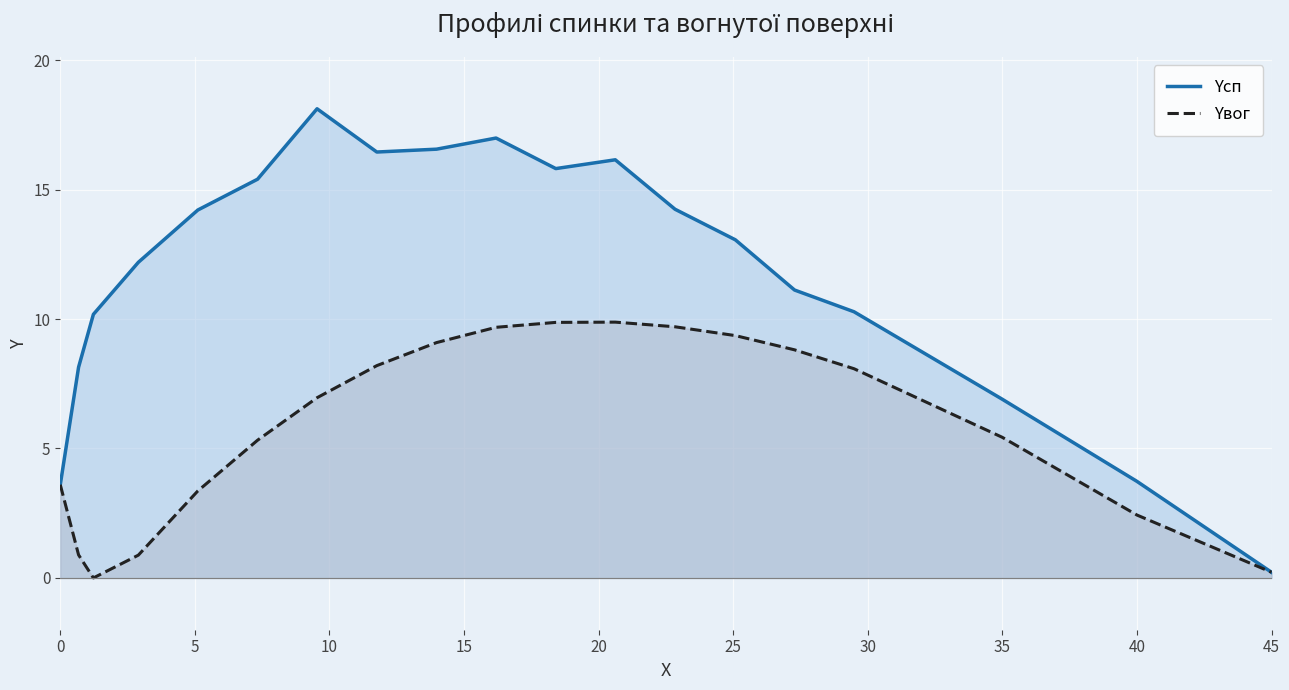

What is the value of the Yсп point at the 13th from the left?

14.2